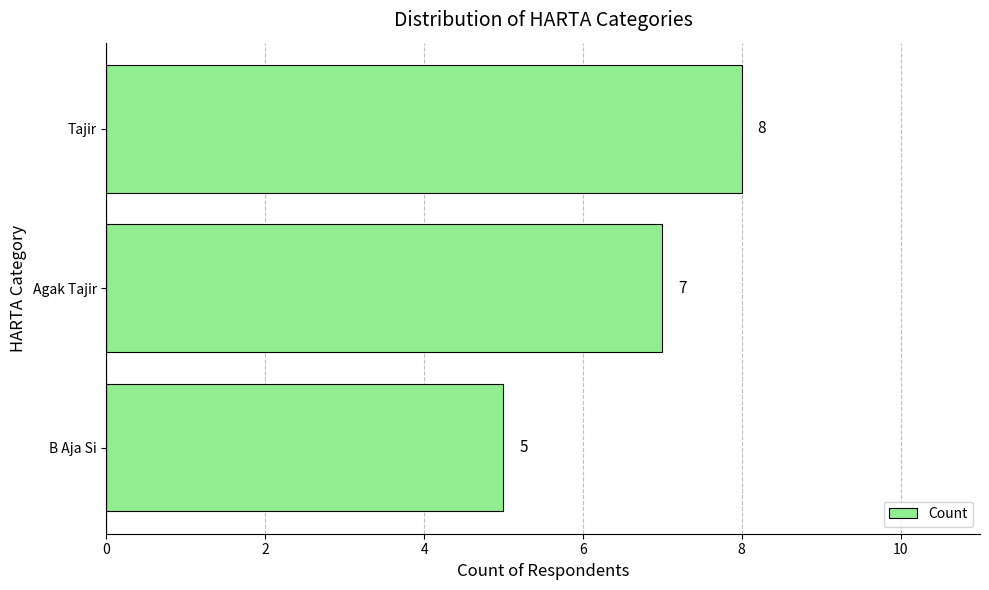

List the labels in order of value, smallest first.

B Aja Si, Agak Tajir, Tajir